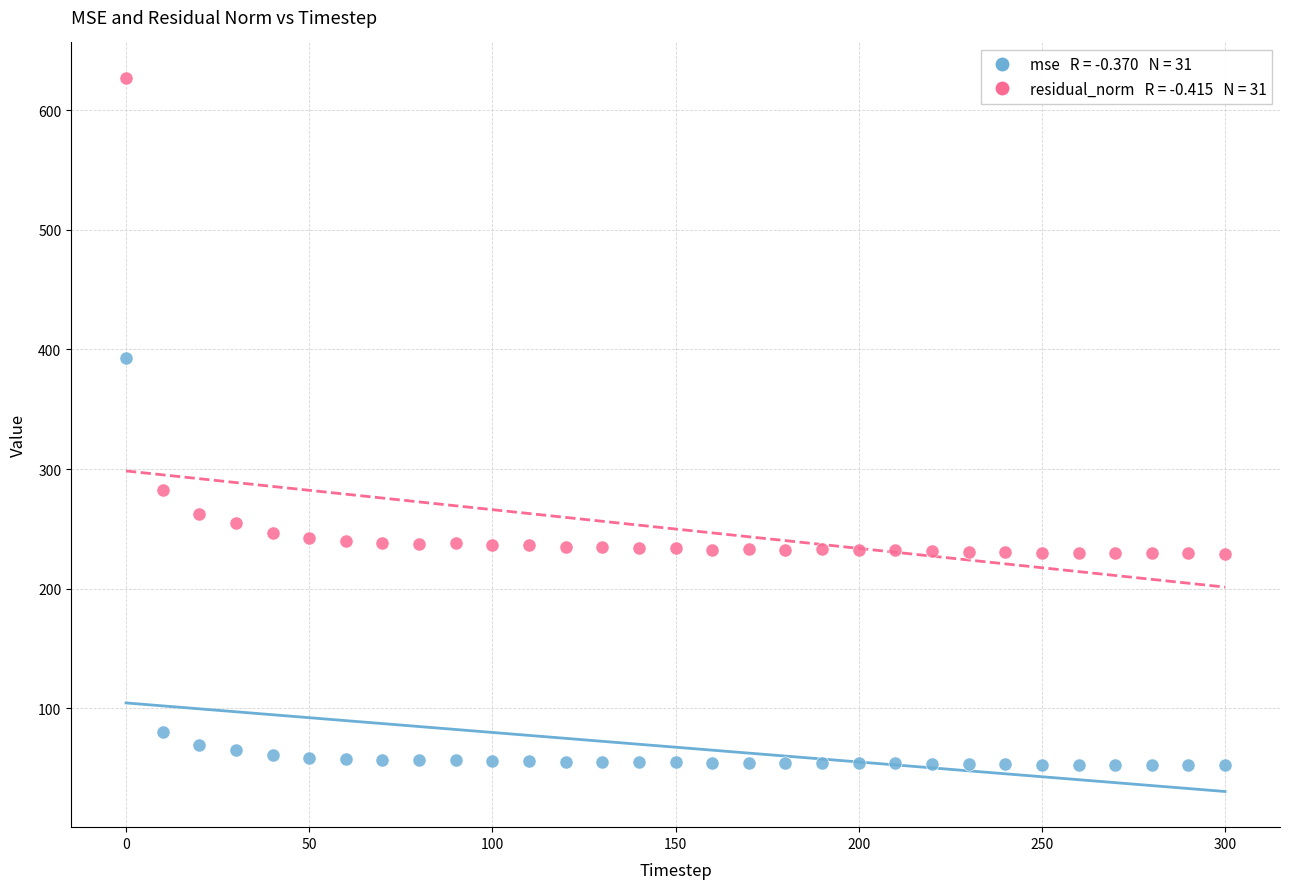

Across all data points, what is the range of Y values (max minus min)?

574.8